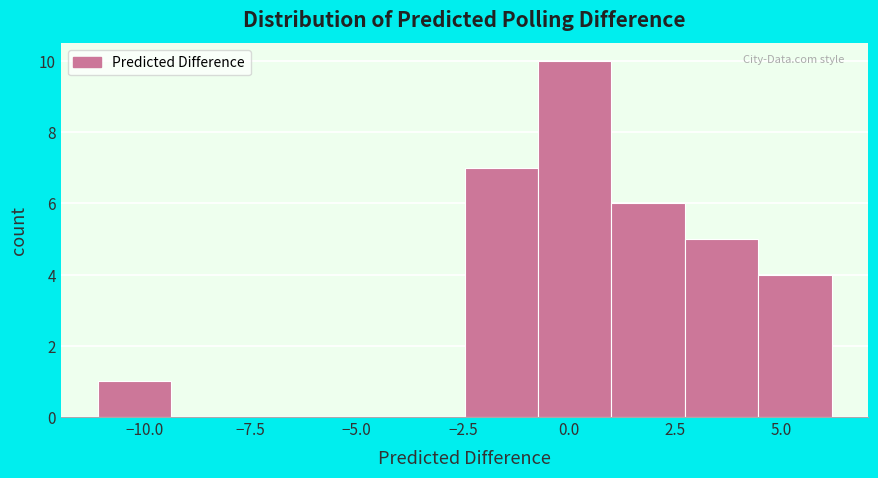

Read against the x-axis, roughly where is the centre of the tallest bar?

0.0